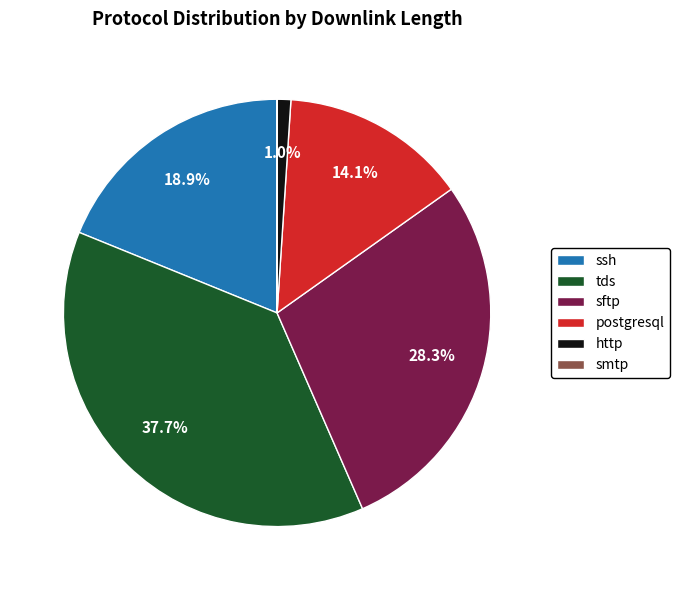

To the nearest percent, what is the combined percentage of sftp and ssh?

47%